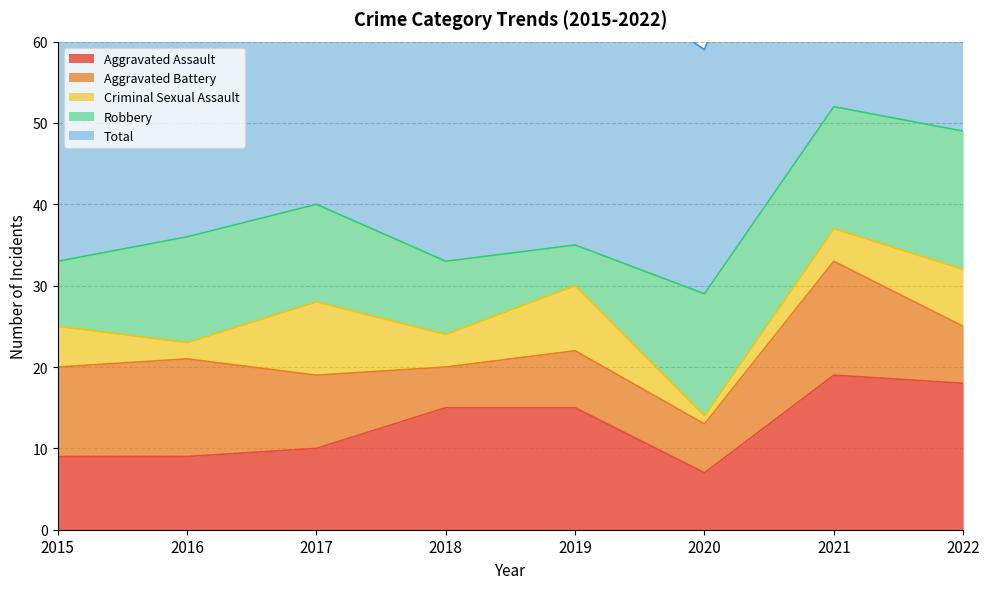

True or false: Aggravated Battery has a value of 12 at 2016.

True